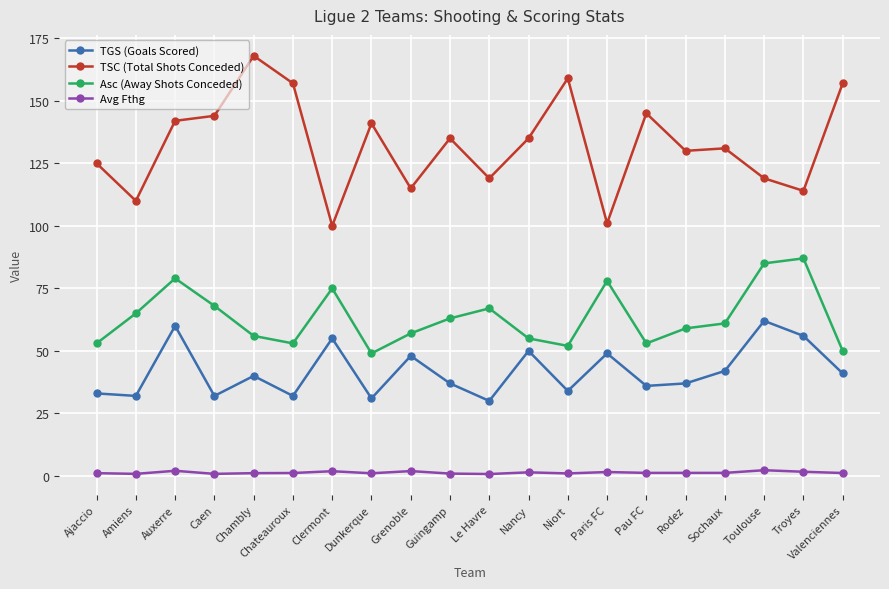

What is the label of the 10th point from the right?

Le Havre